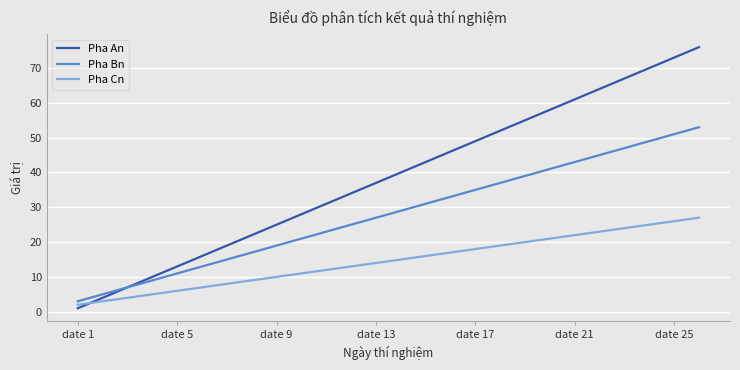

What are all the series names shown in the legend?

Pha An, Pha Bn, Pha Cn